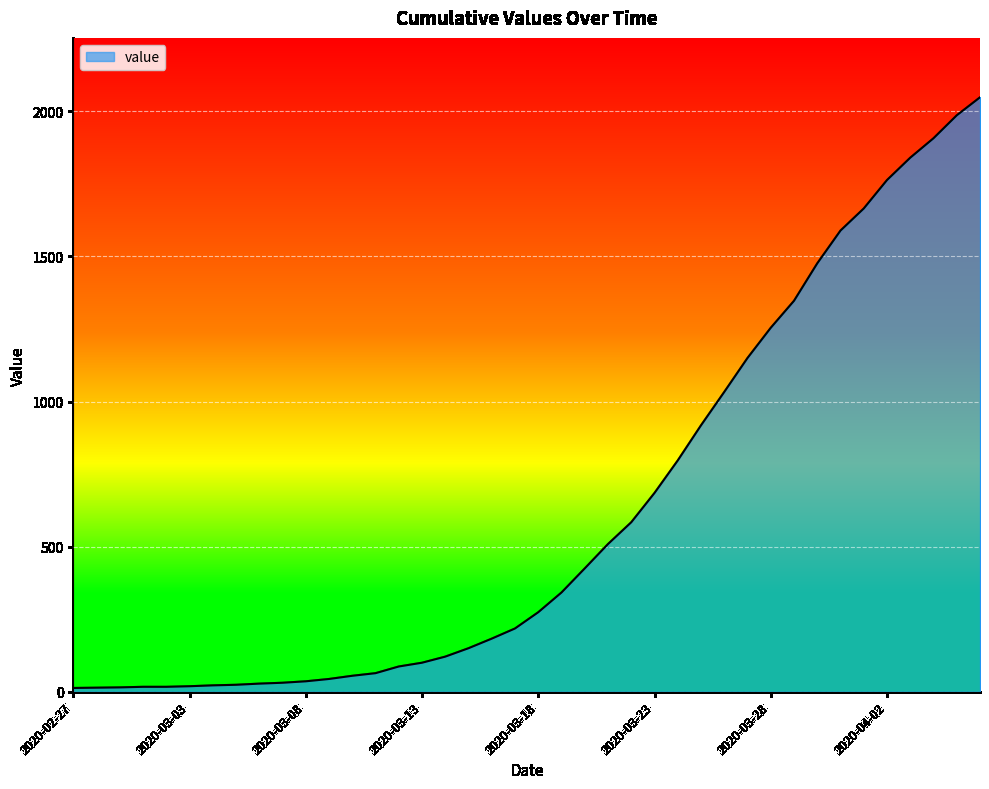

How many lines are shown in the chart?

1